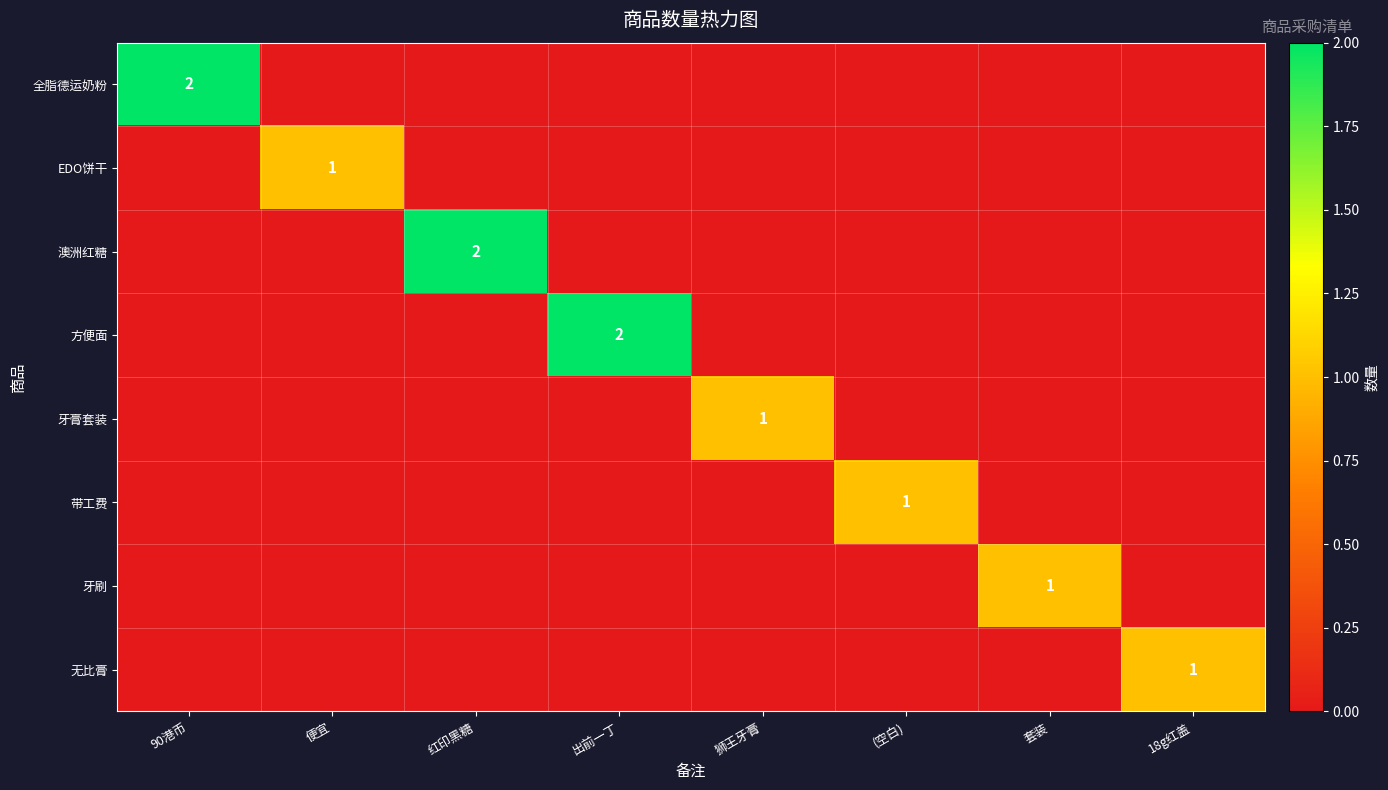

True or false: 牙膏套装 has a value of 0 at 狮王牙膏.

False